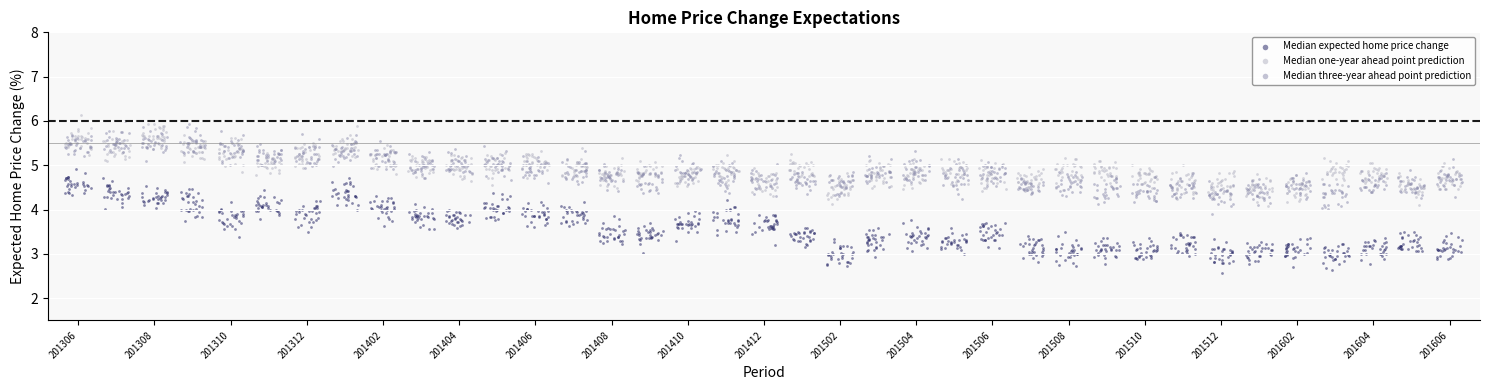

What are all the series names shown in the legend?

Median expected home price change, Median one-year ahead point prediction, Median three-year ahead point prediction